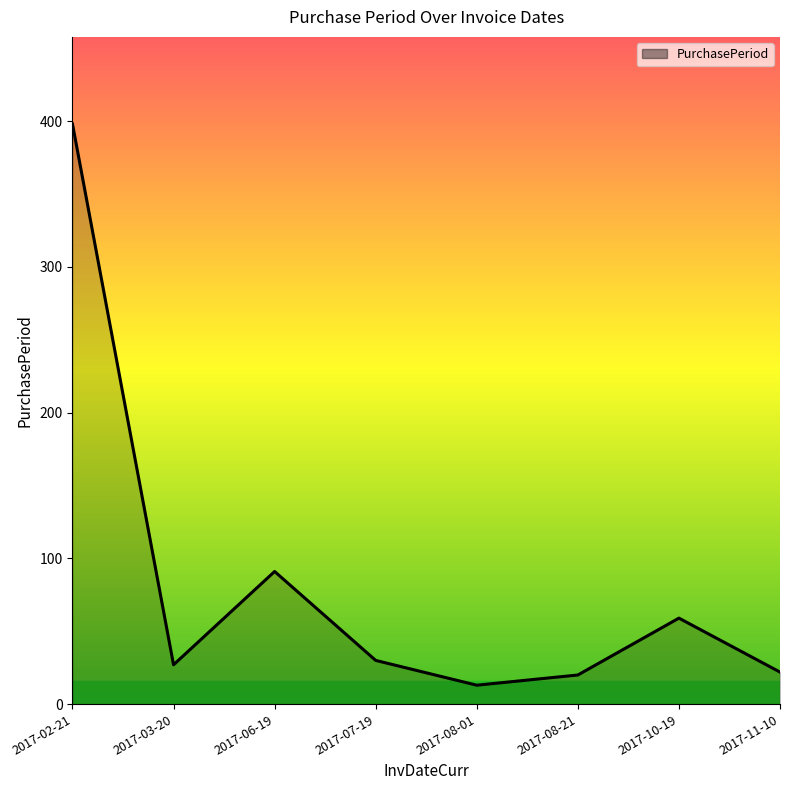

Where is the first local maximum?

2017-06-19